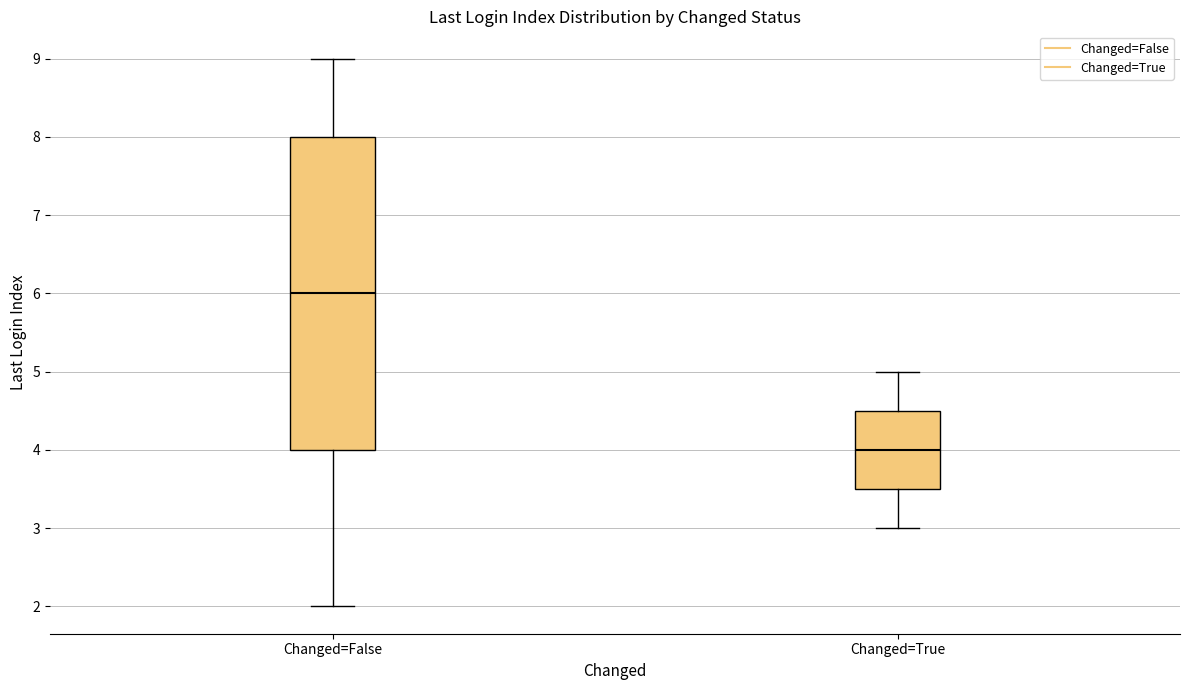

Which box has the lowest median line?

Changed=True